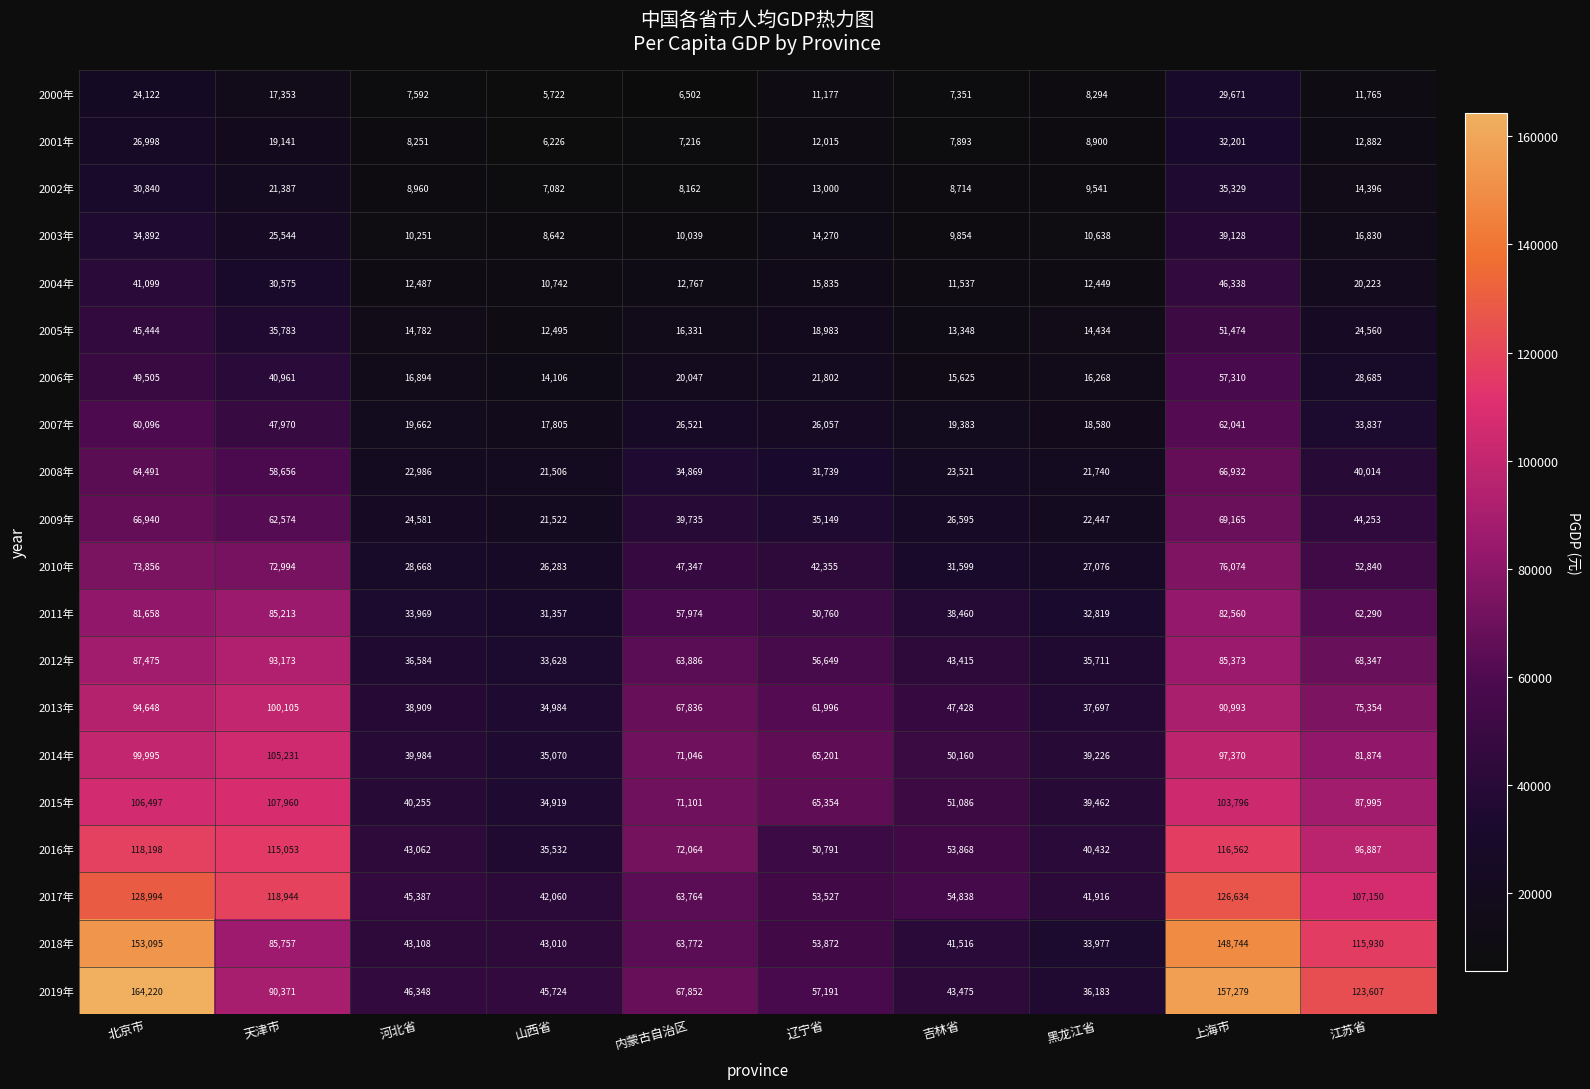

Is it true that 2005年 equals 45444 at 北京市?

True